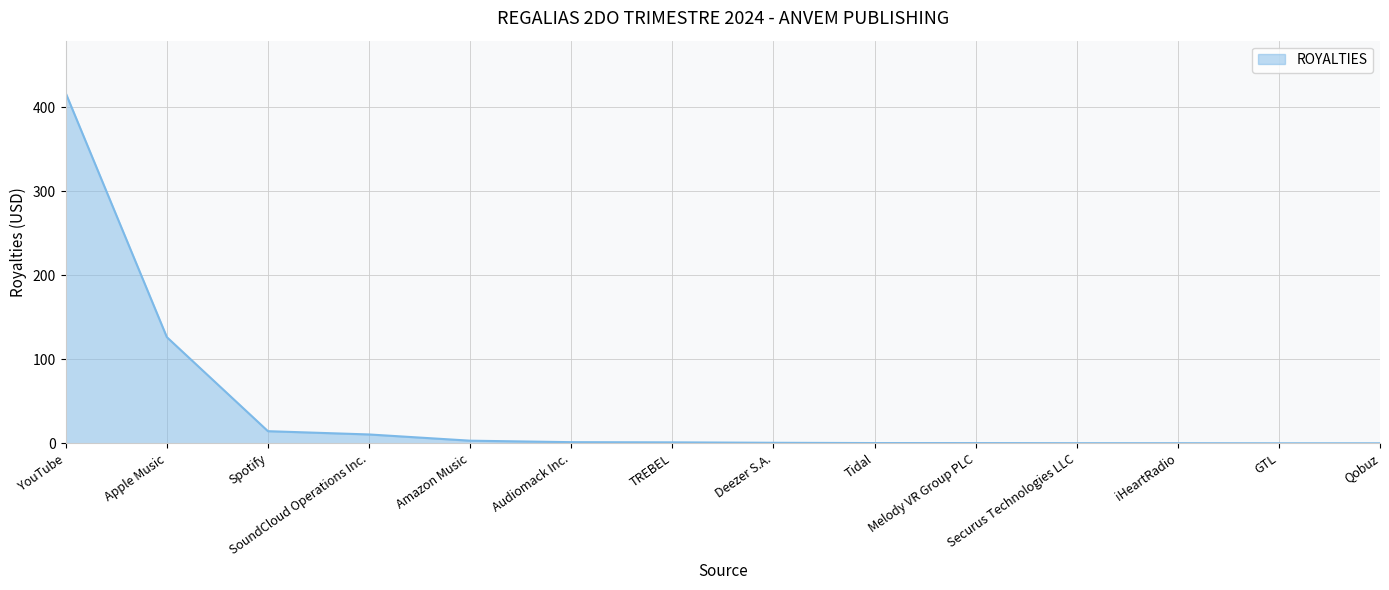

Which category has the highest value across all series?

YouTube